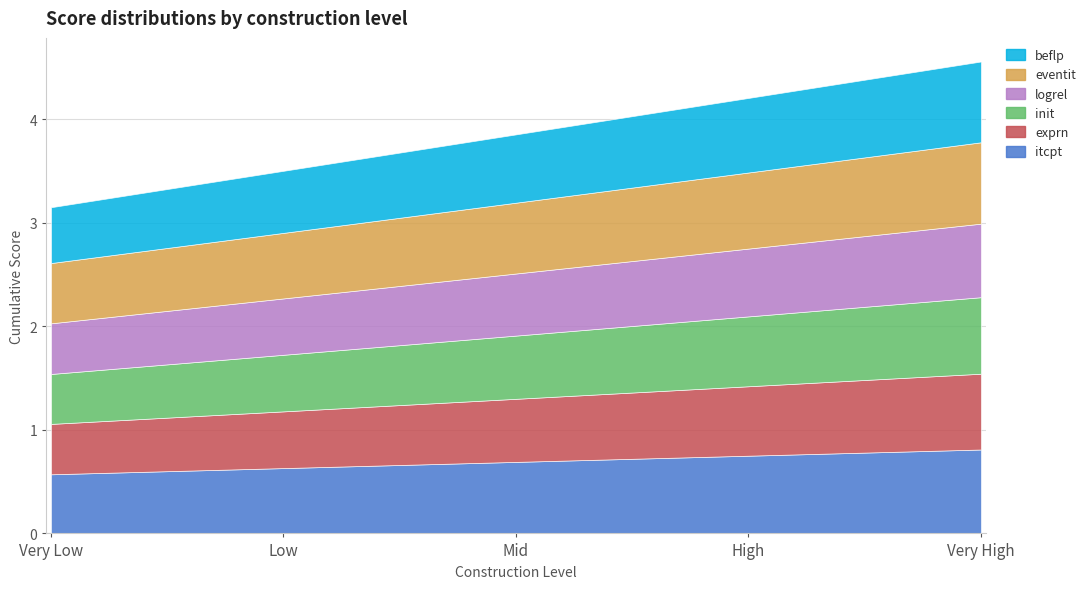

At how many categories does at least one series exceed 0?

5